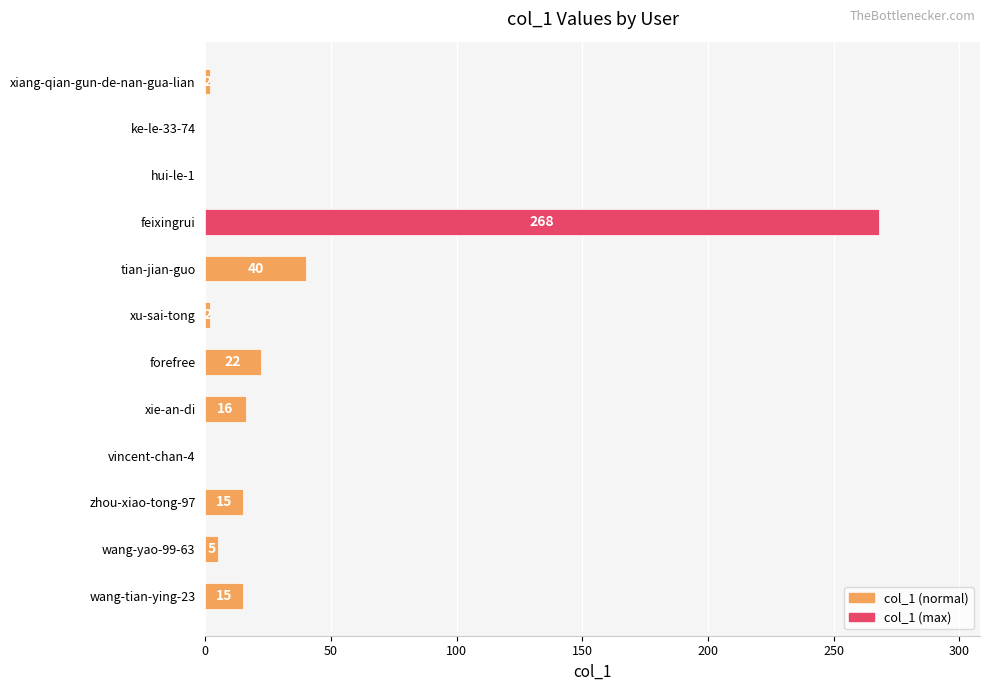

Where is the data nearest to the value 134?

tian-jian-guo